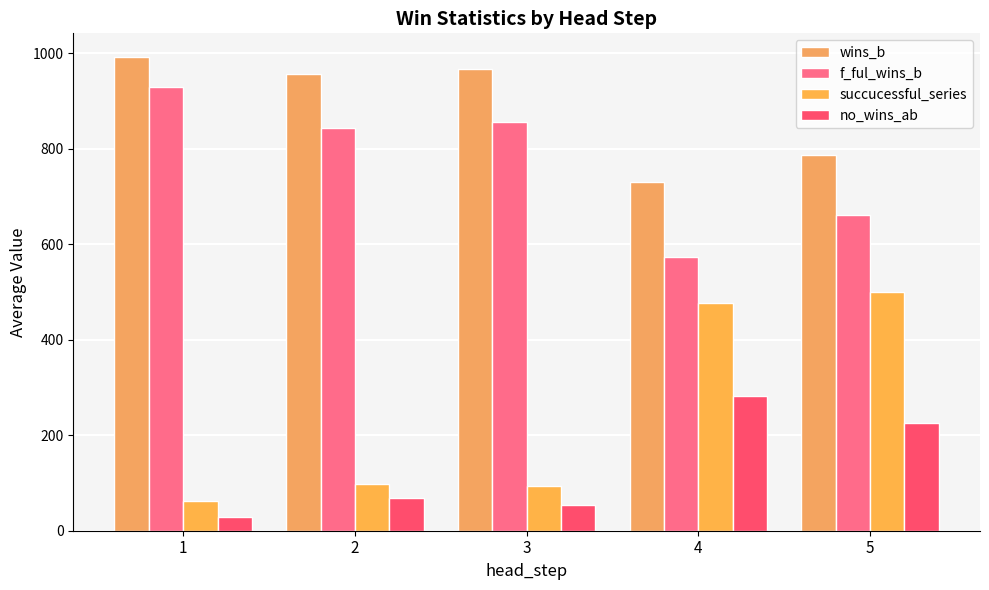

What is the maximum value for wins_b?

991.7